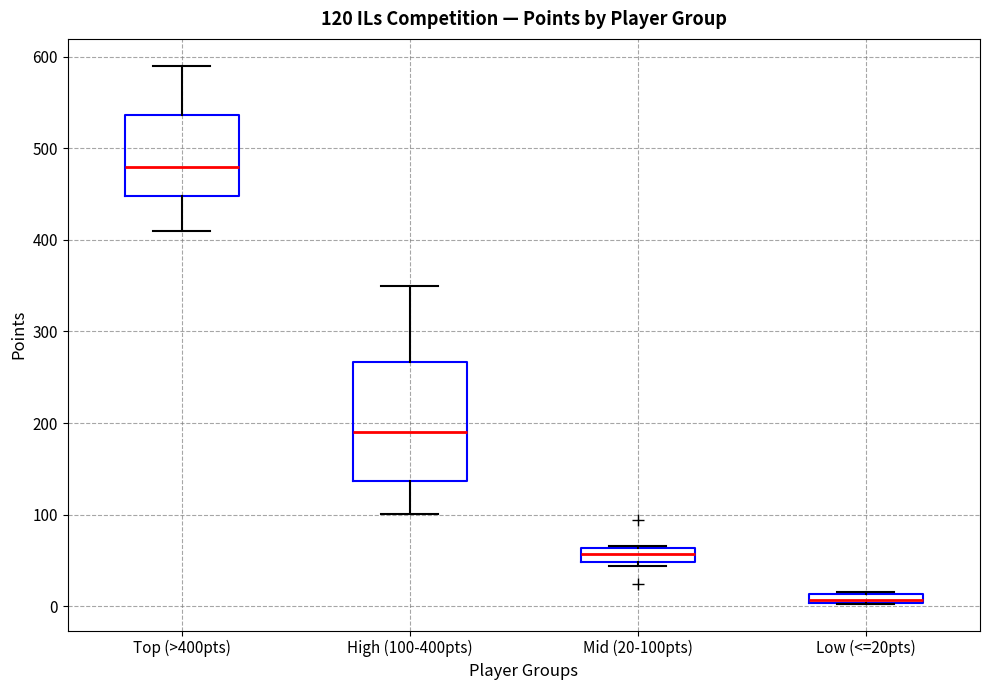

Which box has the lowest median line?

Low (<=20pts)